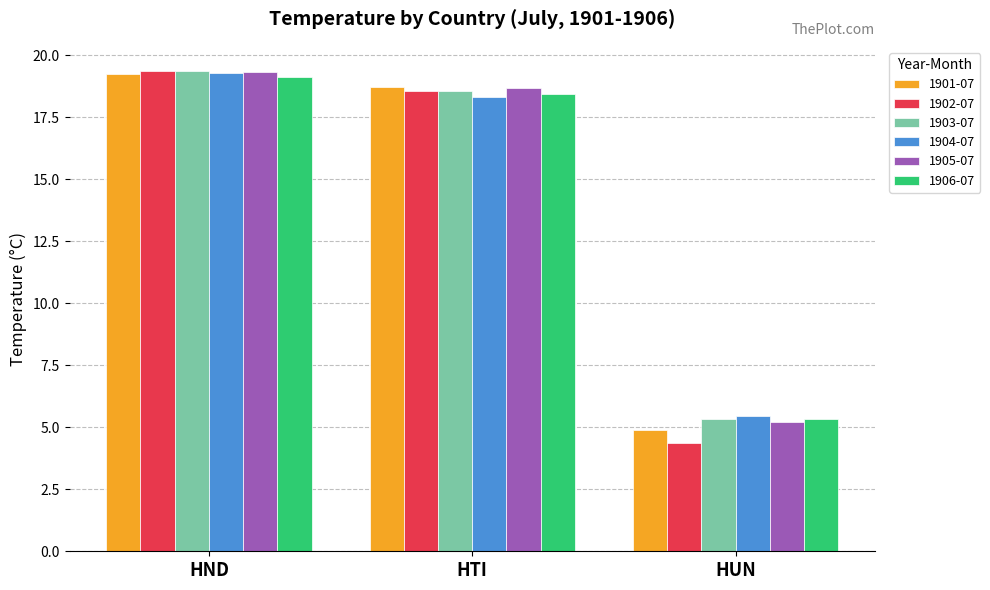

What is the label of the 1st bar from the right?

HUN